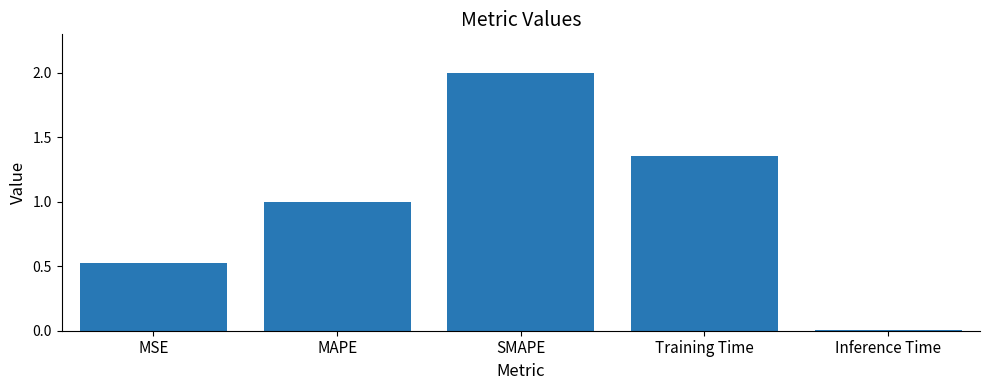

Which category has the highest value across all series?

SMAPE